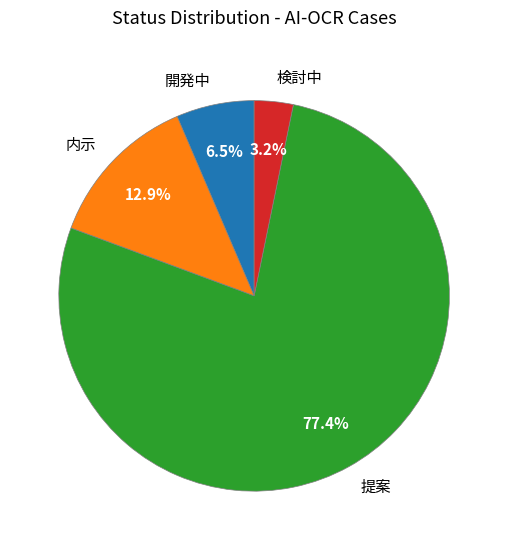

What is the ratio of the value at 内示 to the value at 開発中?

2.0